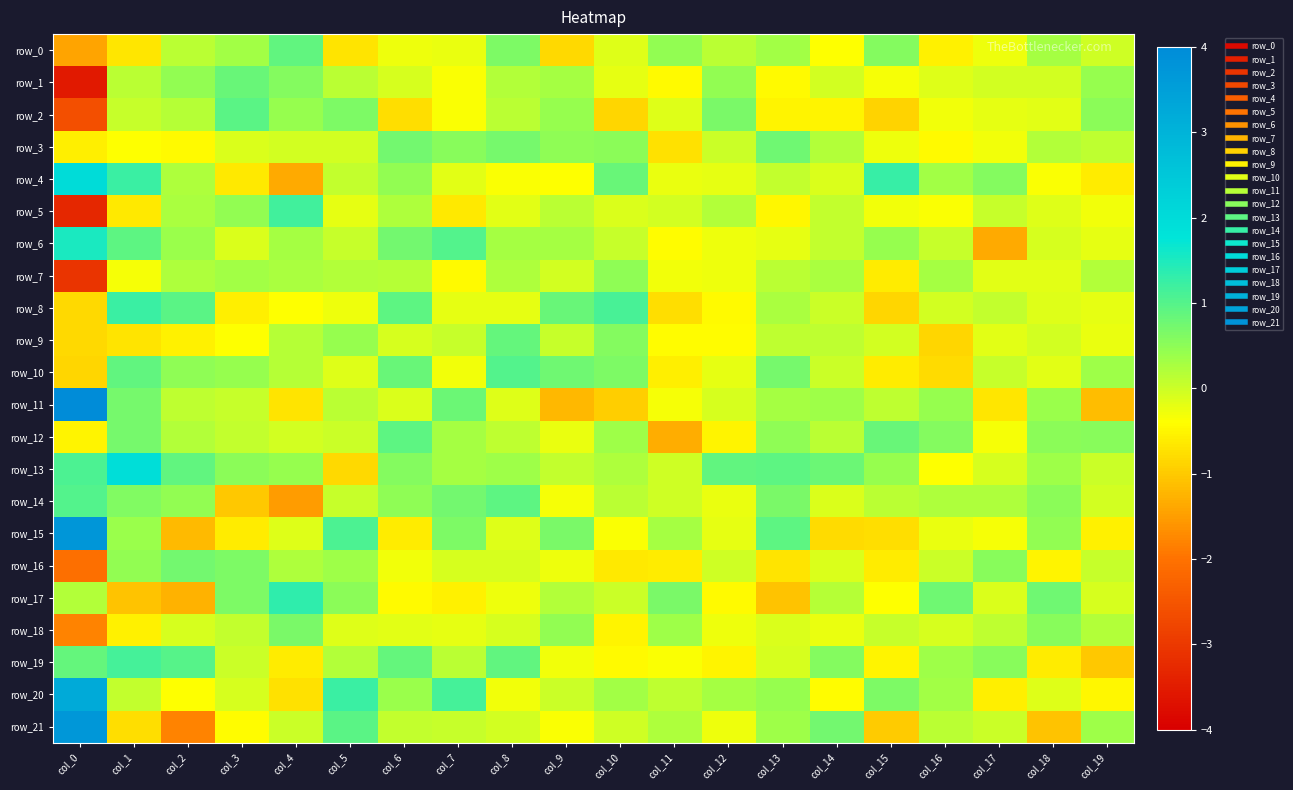

What is the lowest value of the row_9 series?

-0.8